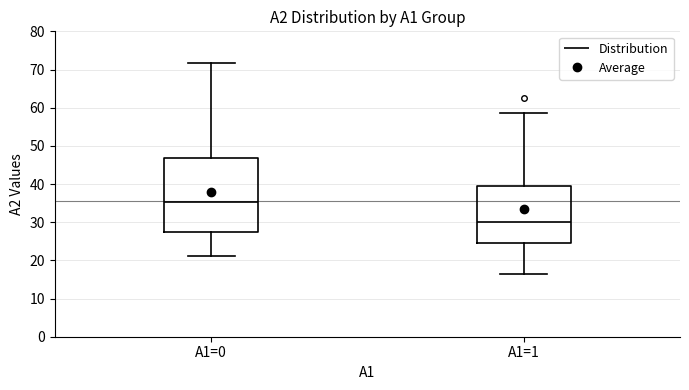

Where does the median line of the box for A1=0 sit on the y-axis? The values are not printed on the chart, so give them approximately, as read against the axis.

35